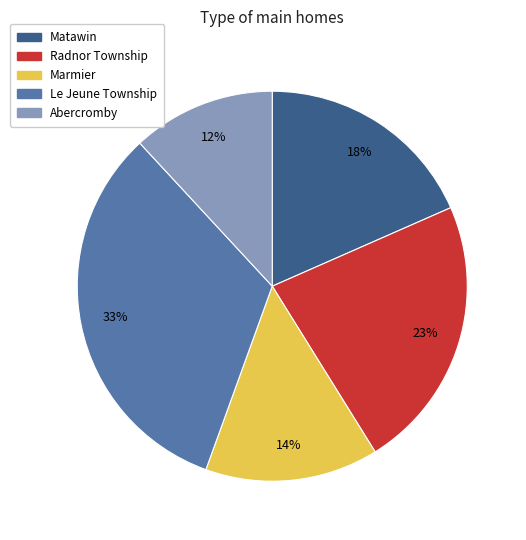

To the nearest percent, what portion does Abercromby represent?

12%